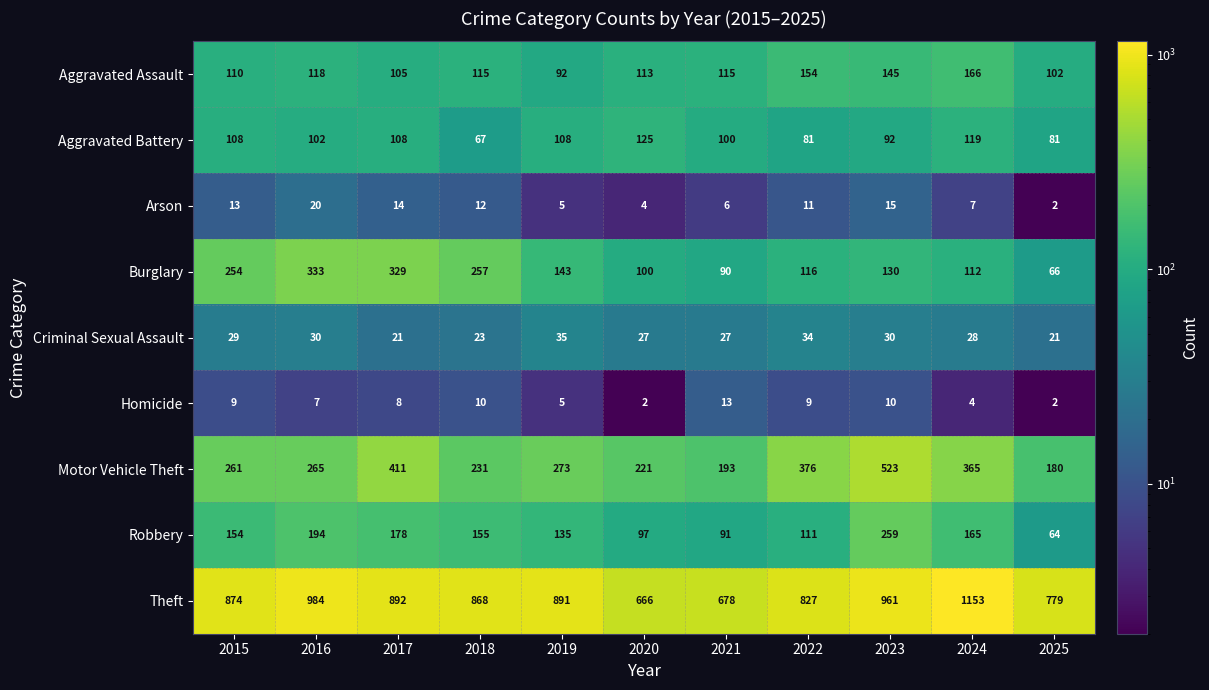

What is the difference between the Motor Vehicle Theft values at 2024 and 2021?

172